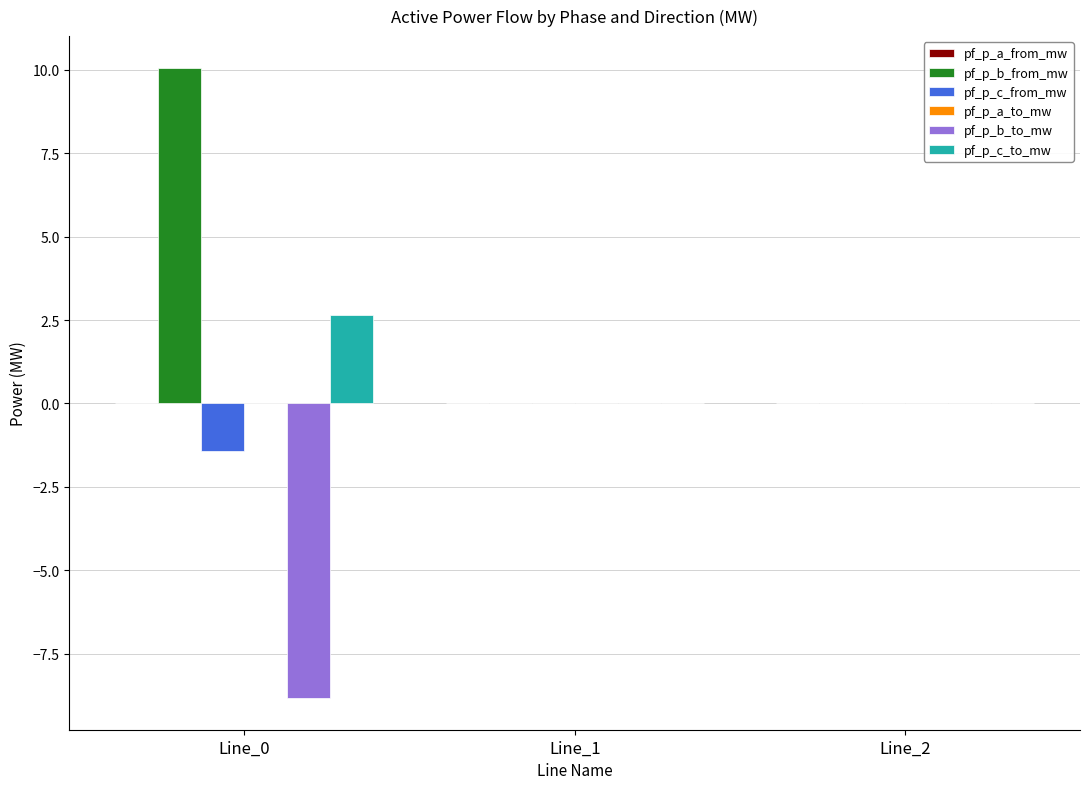

Is it true that pf_p_b_to_mw equals -8.8 at Line_0?

True